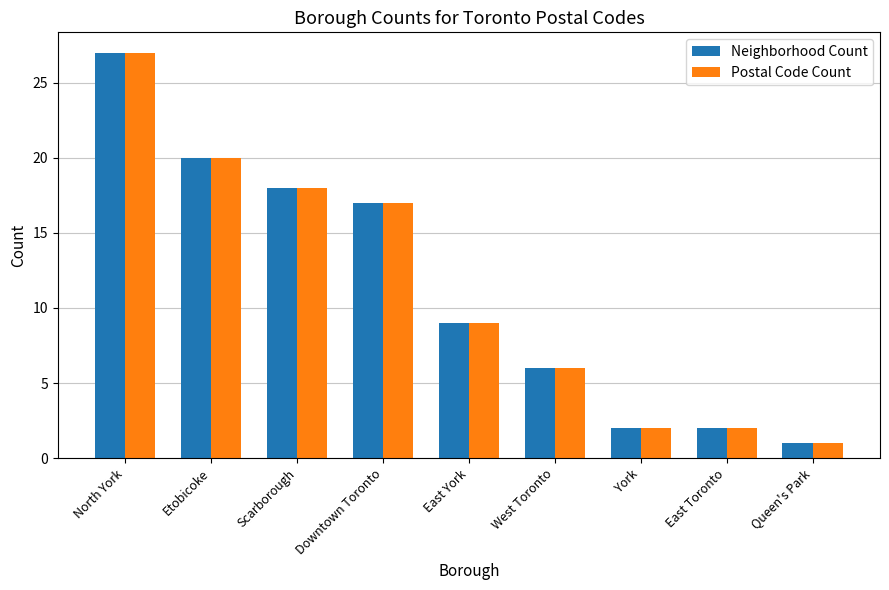

At which label is Postal Code Count closest to 14?

Downtown Toronto